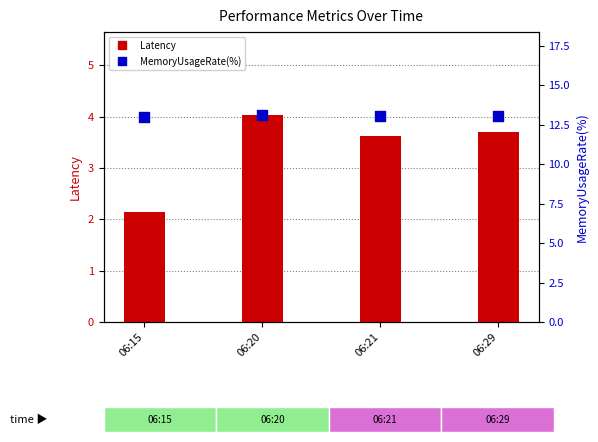

Which series has the largest Y range (max minus min)?

Latency